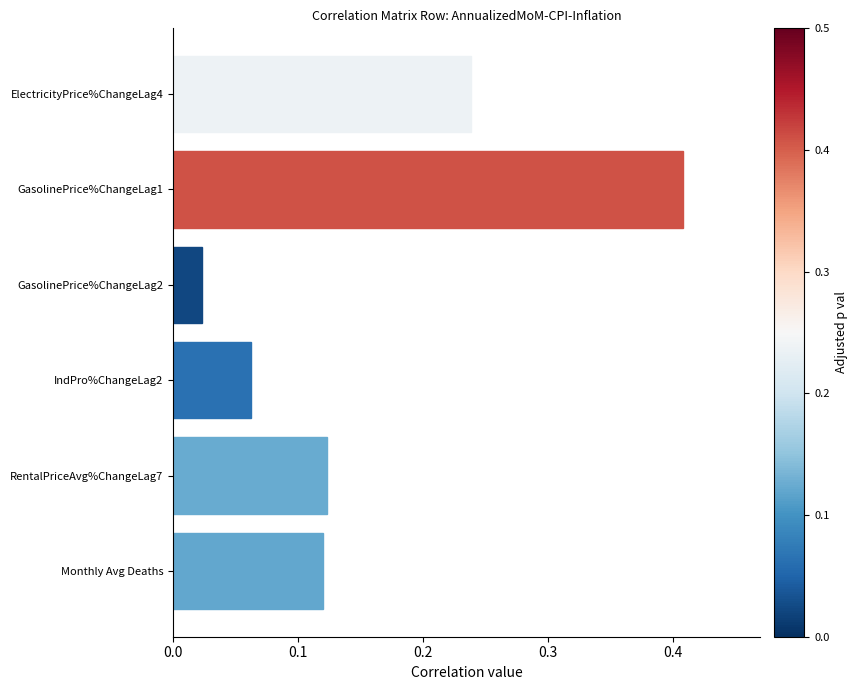

Which label corresponds to the largest value in the chart?

GasolinePrice%ChangeLag1